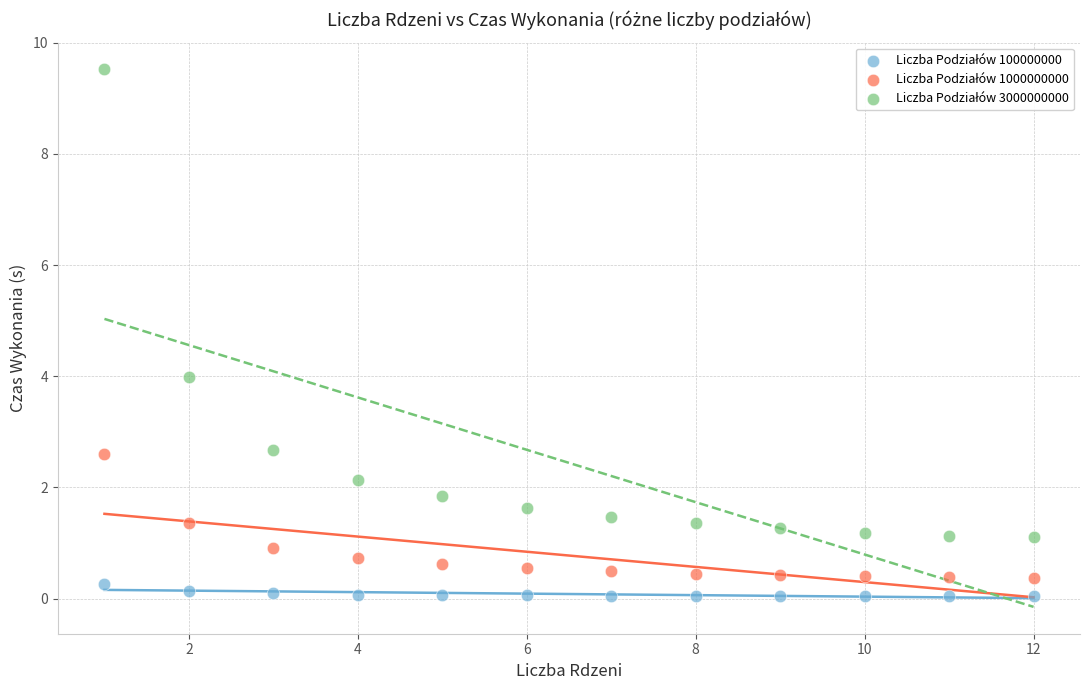

What is the X range (max minus min) for the scatter plot?

11.0